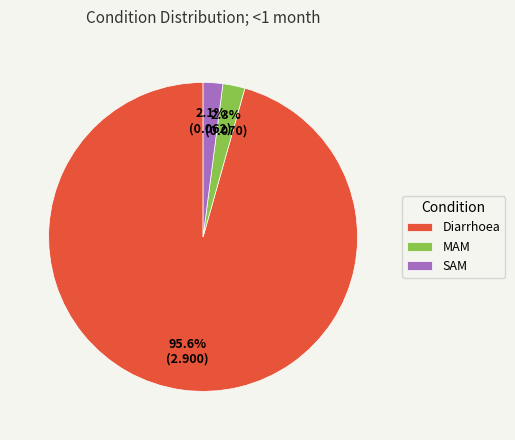

Does any single category account for the majority?

Yes